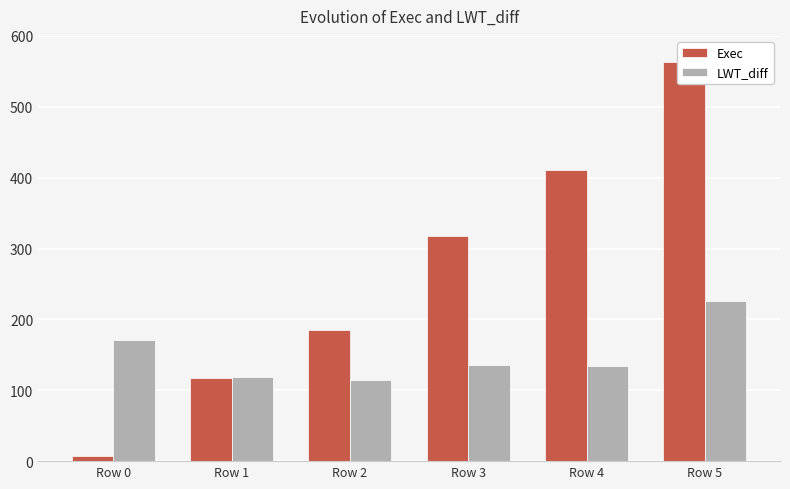

Rank the series by their average value, from highest to lowest.

Exec, LWT_diff